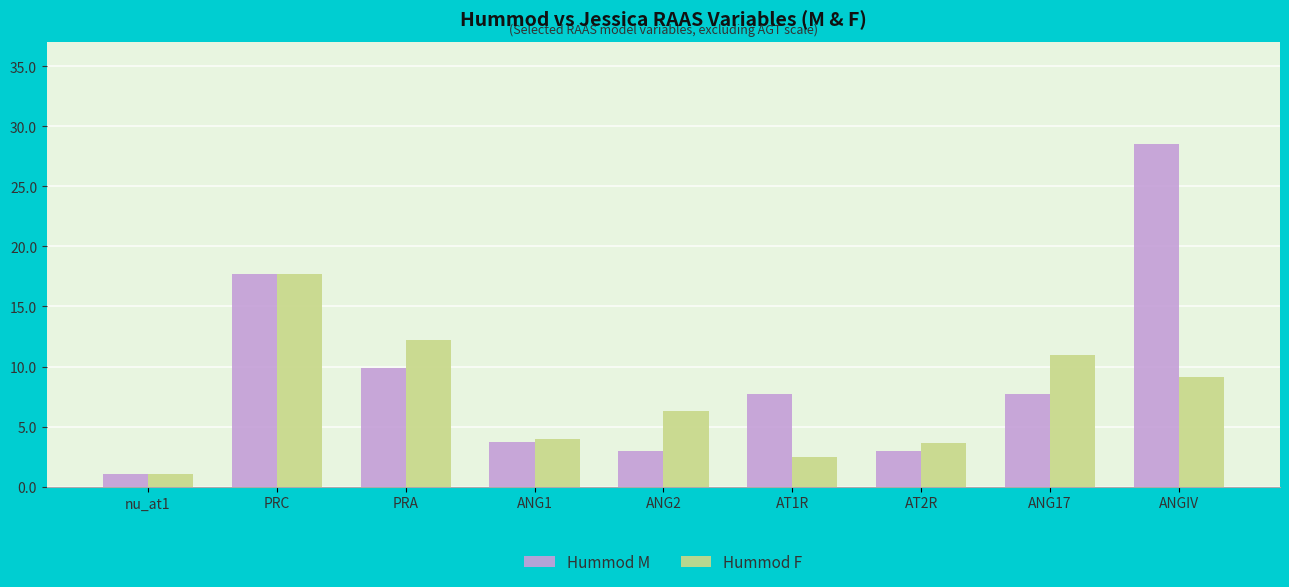

At ANG17, list the series in order from smallest to largest.

Hummod M, Hummod F